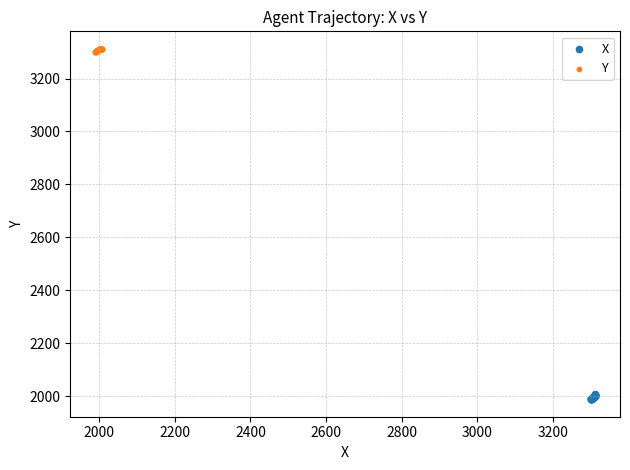

Which series contains the lowest Y value?

X